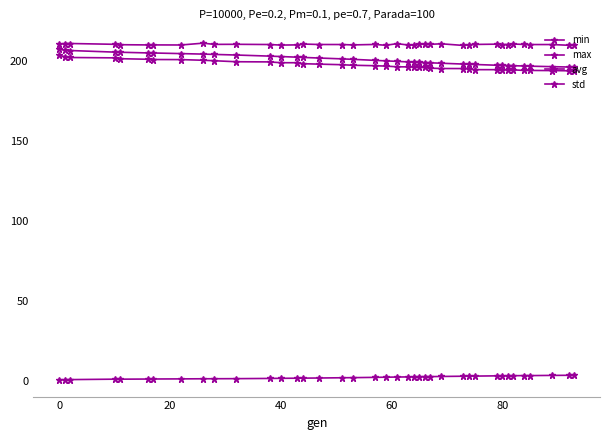

What is the average value of the std series?

2.5